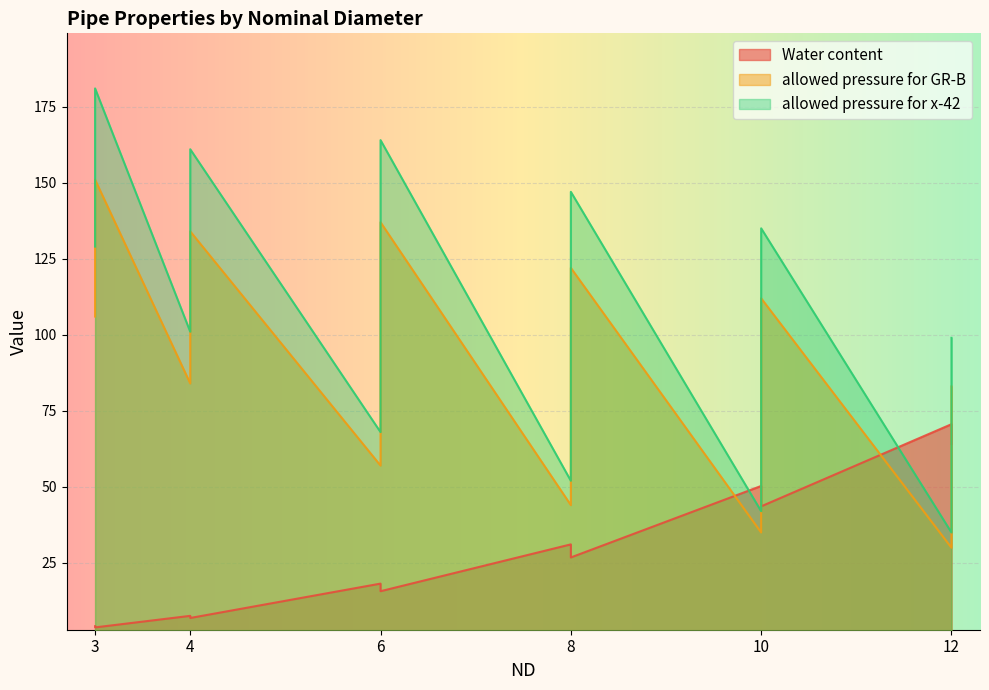

What is the difference between the maximum and minimum values in the allowed pressure for x-42 series?

146.0